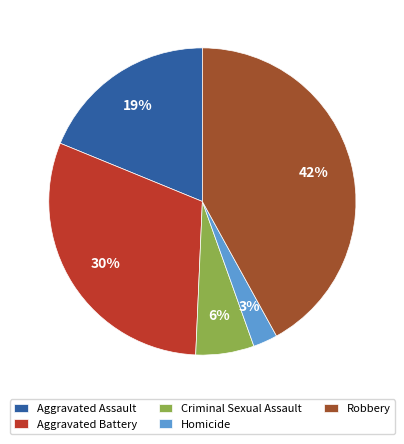

Is the sum of Criminal Sexual Assault and Robbery greater than half?

No